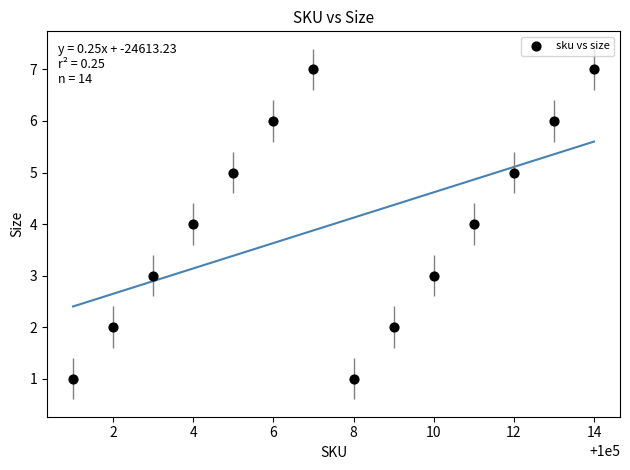

What is the range of Y values (max minus min)?

6